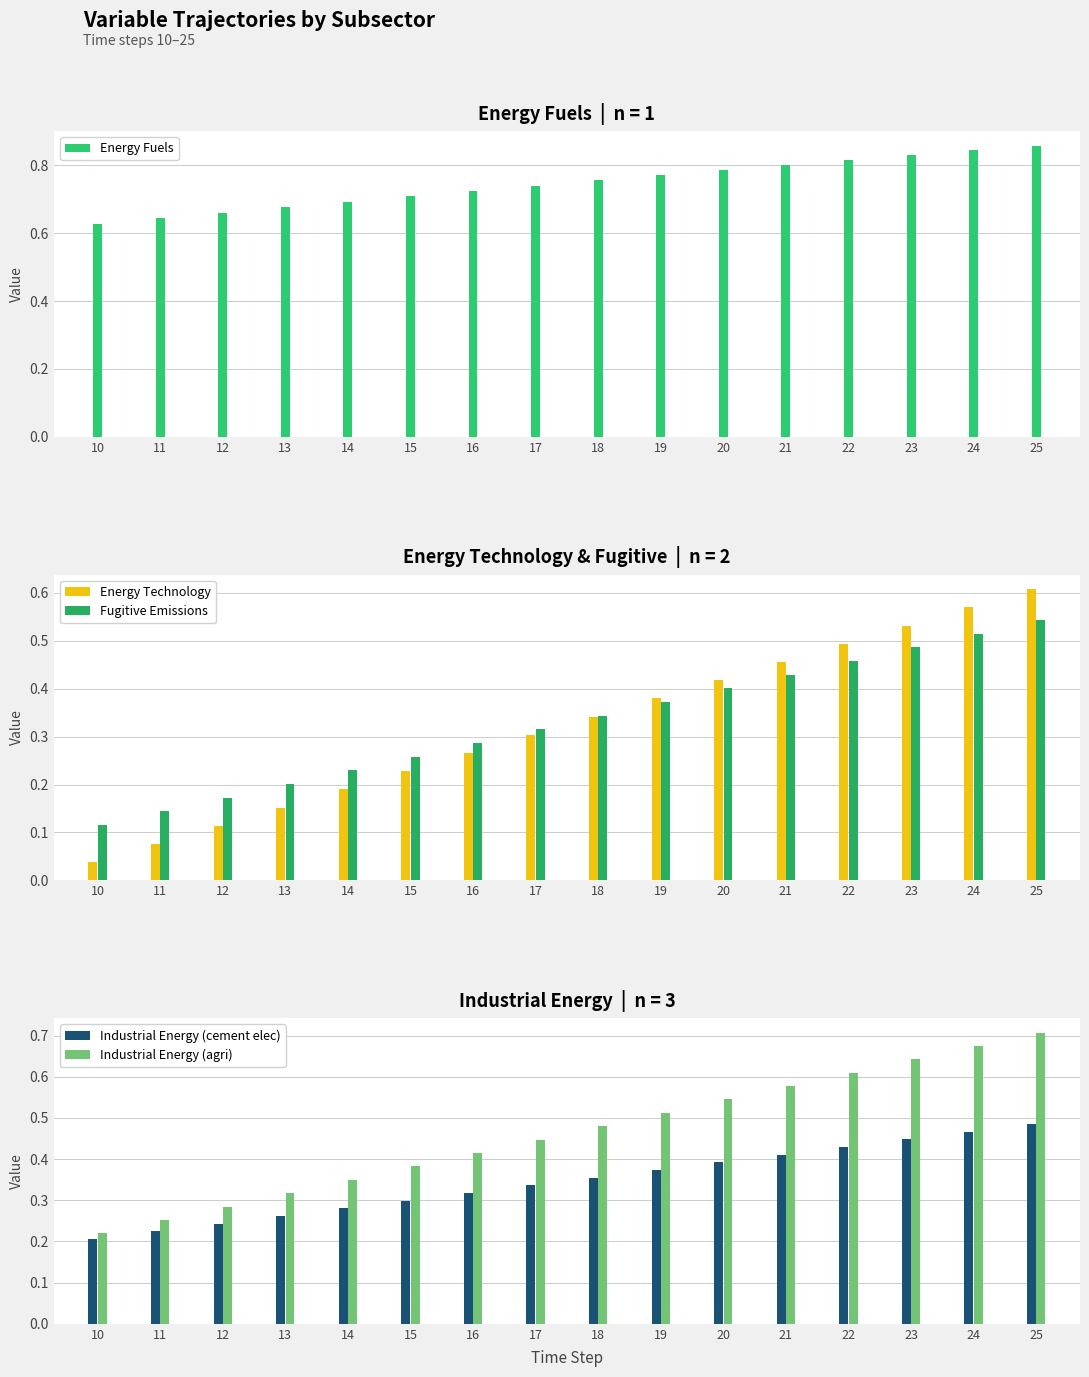

Count the number of categories in the chart.

16